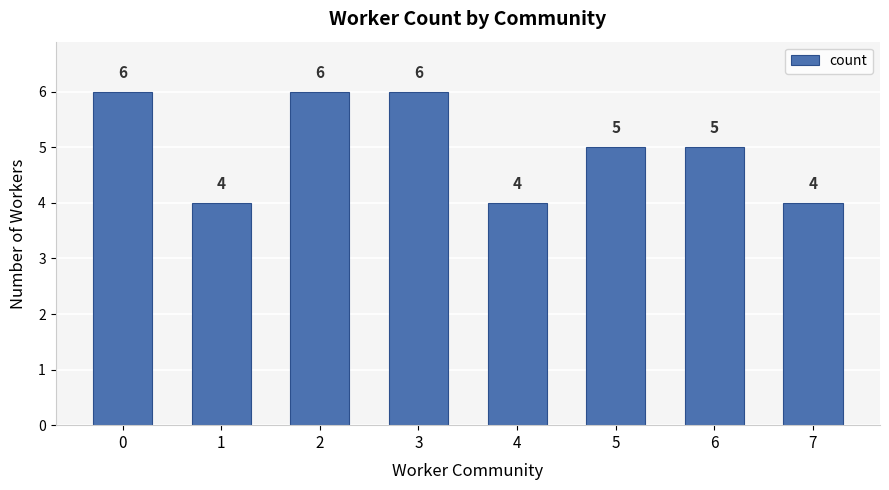

Reading right to left, extract all data points from this chart.

7=4	6=5	5=5	4=4	3=6	2=6	1=4	0=6